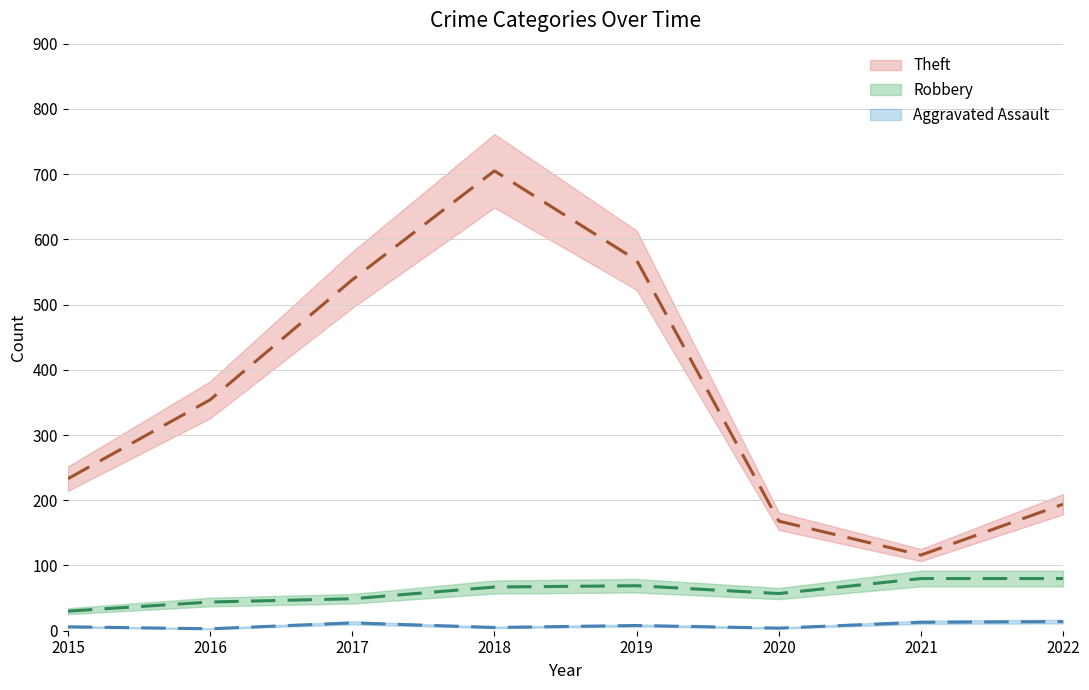

In Robbery, how many points are higher than both neighbors (excluding endpoints)?

1